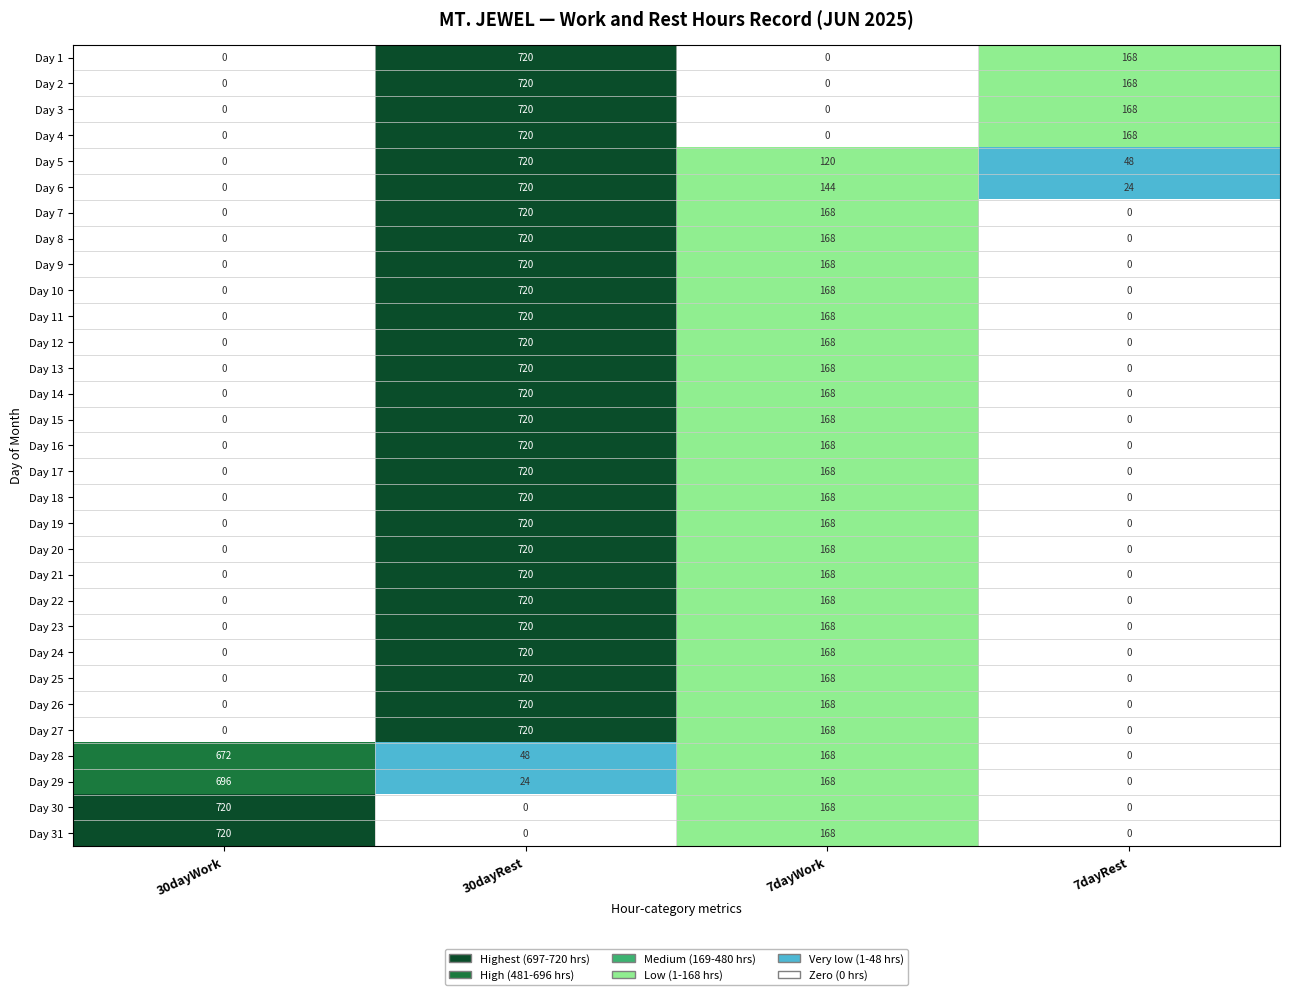

True or false: Day 31 has a value of 0 at 30dayRest.

True